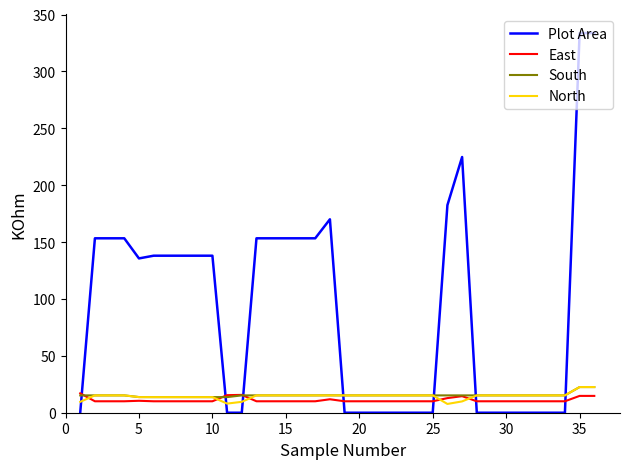

How many times do North and Plot Area cross each other?

7